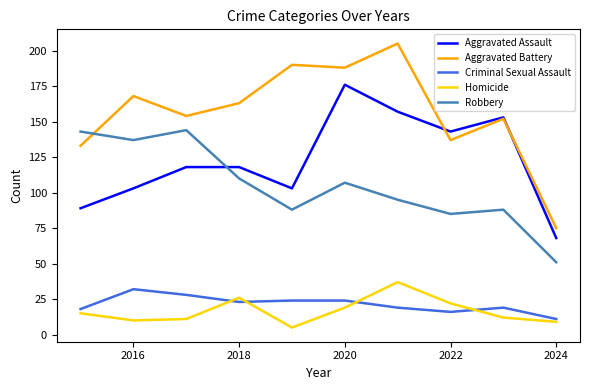

What is the maximum value shown in the chart?

205